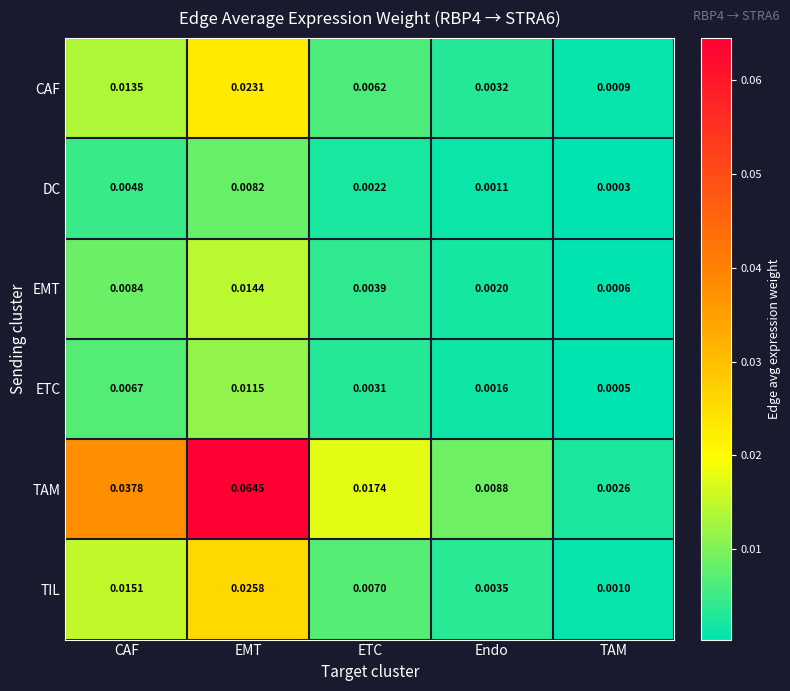

Rank the series at EMT from lowest to highest value.

DC, ETC, EMT, CAF, TIL, TAM